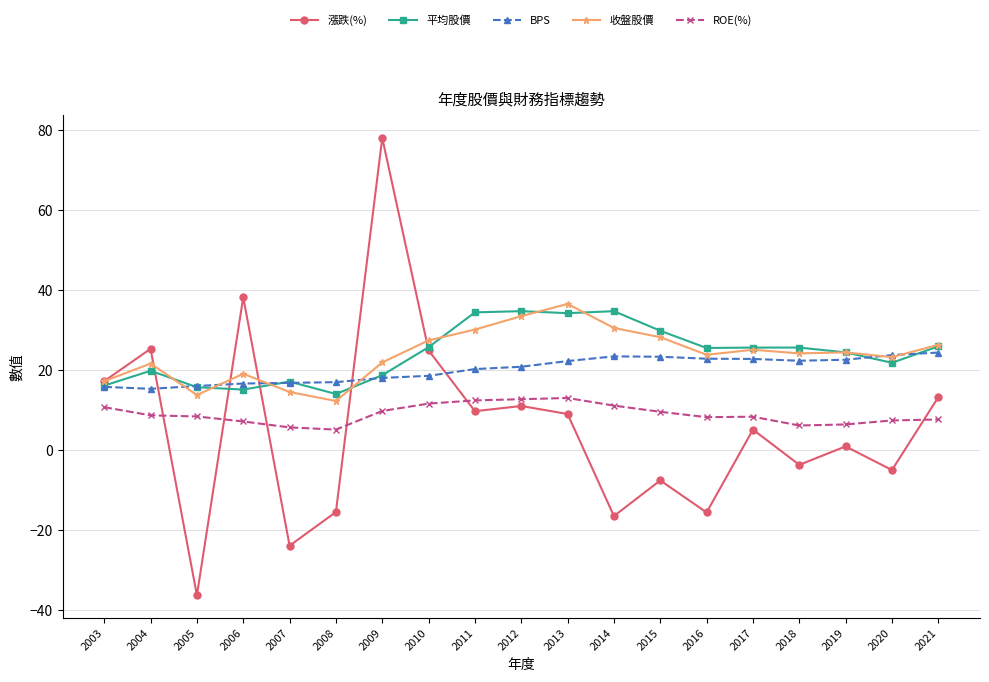

What is the sum of all 平均股價 values?

460.7